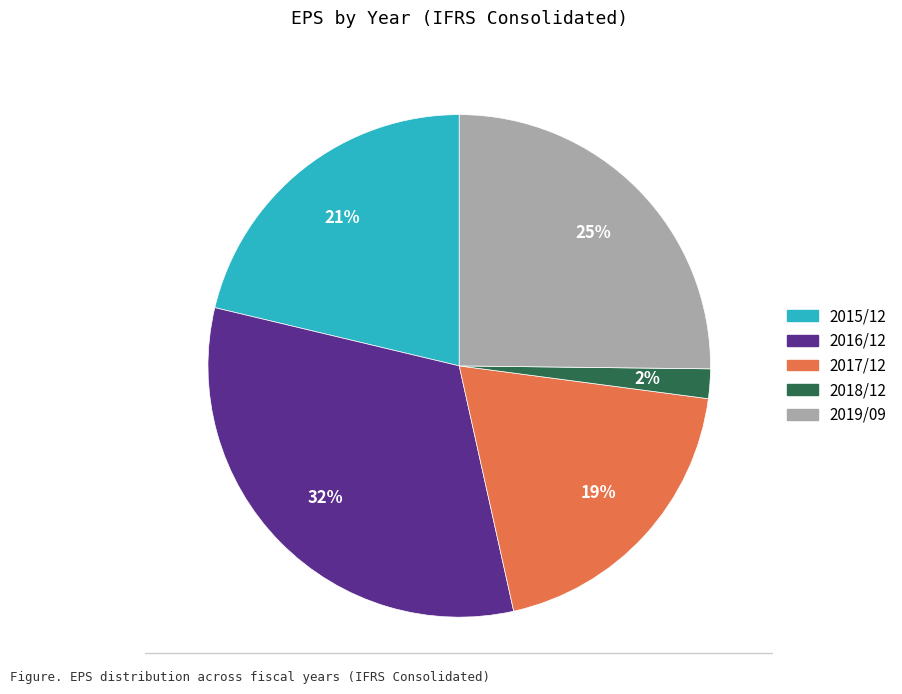

Is it true that 2018/12 is 16% of the pie?

False